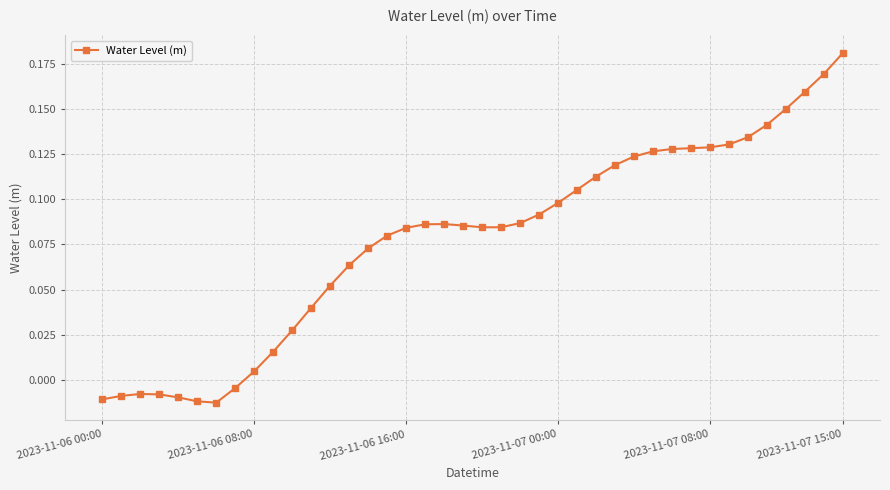

What is the sum of all values?

3.1